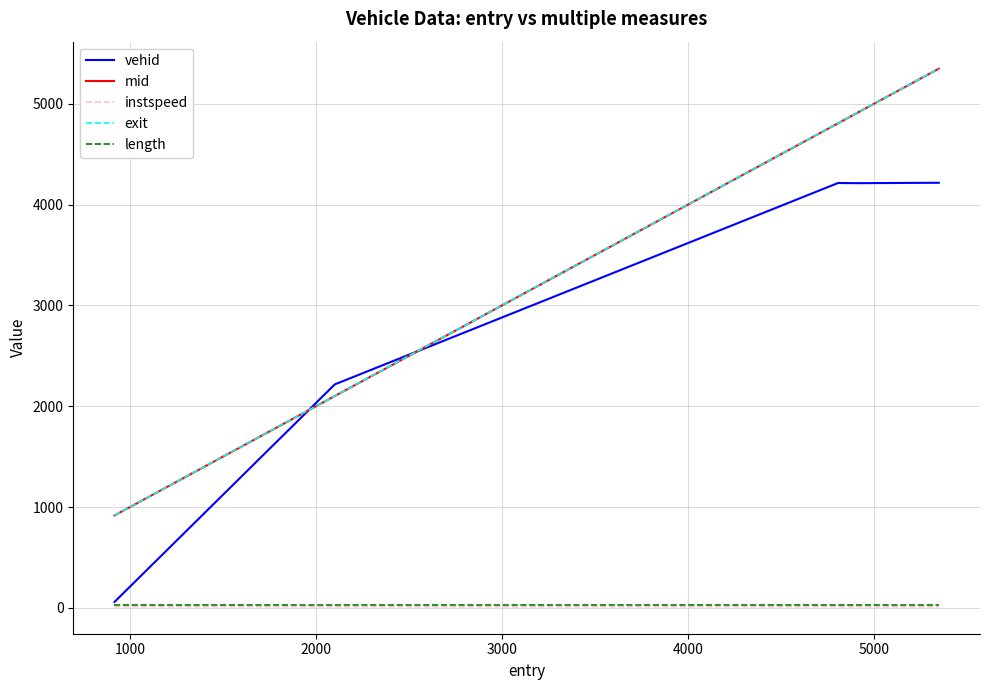

True or false: exit and mid intersect in this chart.

False